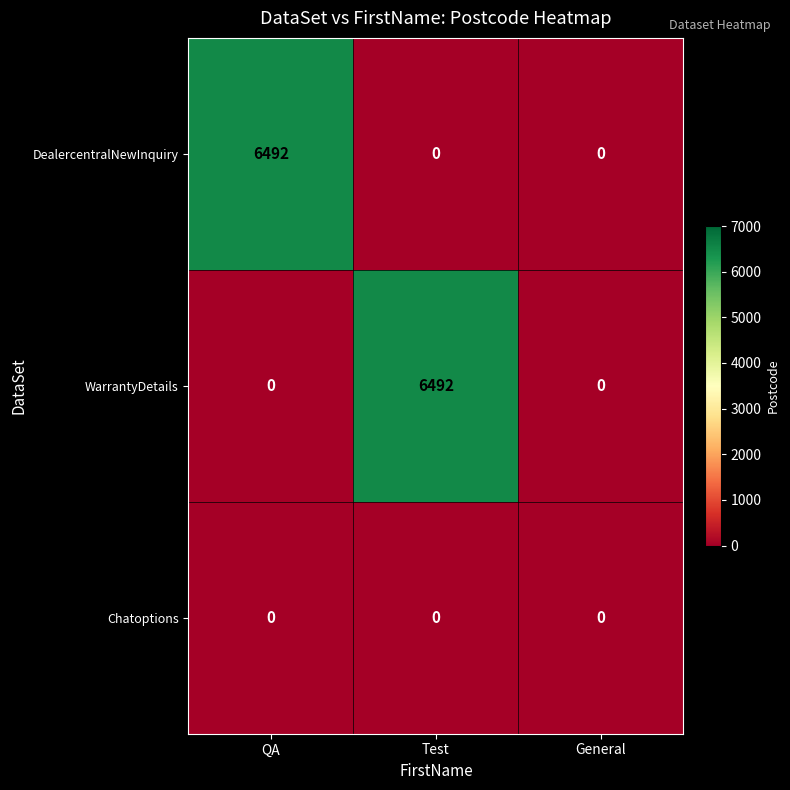

The WarrantyDetails series shows 6492 at Test. True or false?

True